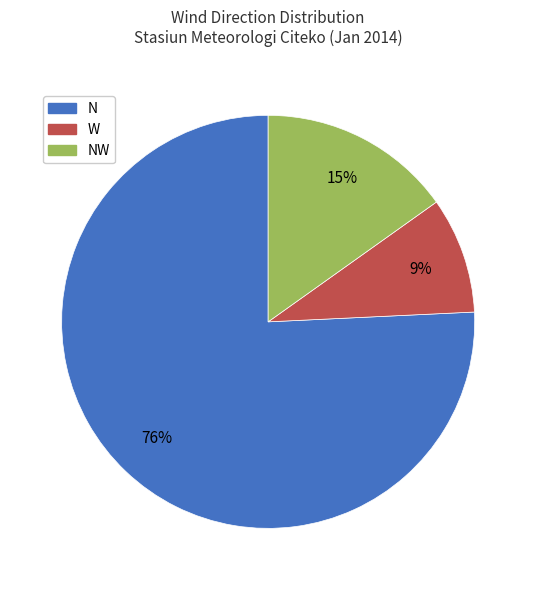

Is there a majority slice in this chart?

Yes